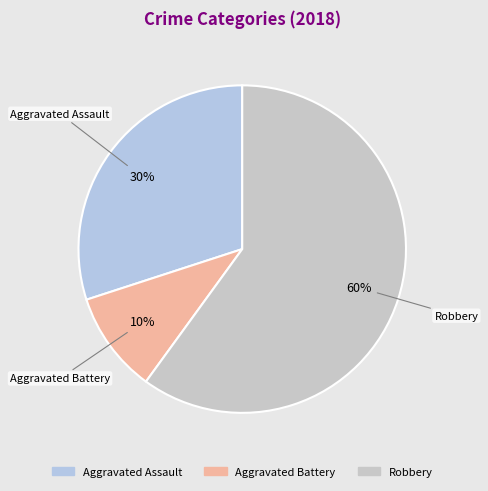

Count the number of slices in the pie.

3